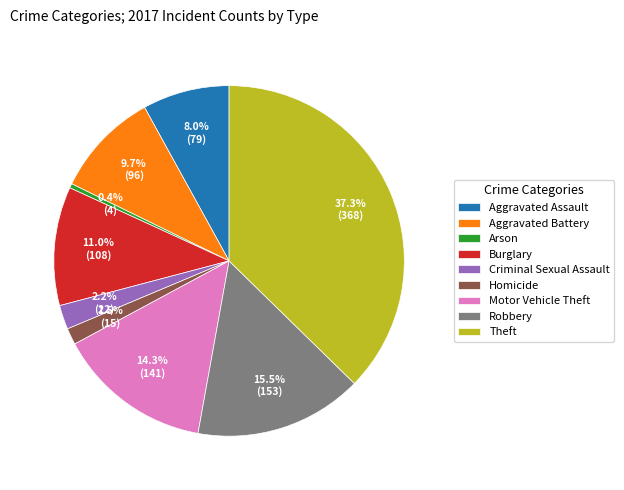

To the nearest percent, what is the average slice percentage?

11%